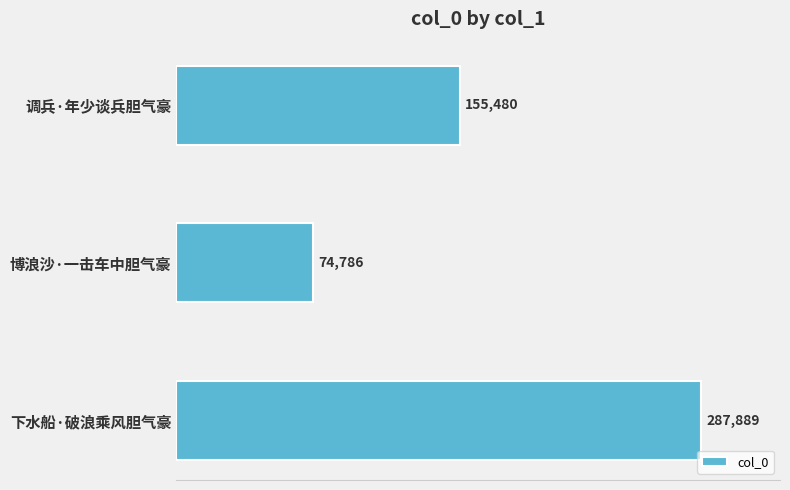

Rank the categories by value from highest to lowest.

下水船·破浪乘风胆气豪, 调兵·年少谈兵胆气豪, 博浪沙·一击车中胆气豪